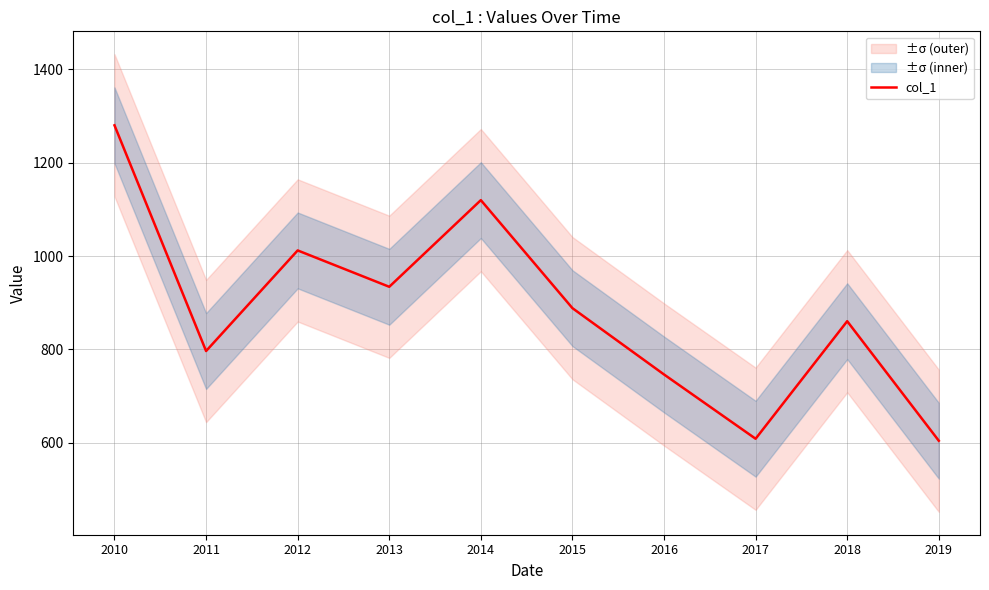

Which category has the highest value across all series?

2010